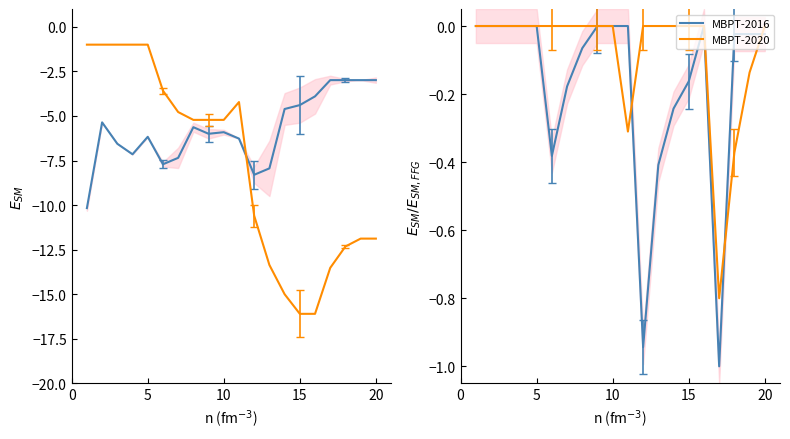

At which category does MBPT-2020 reach its first local valley?

10